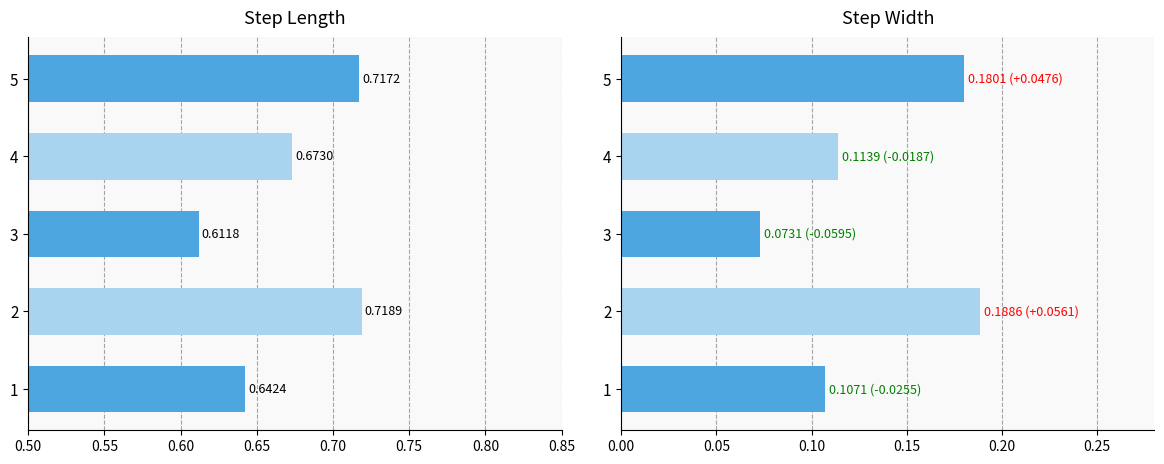

The value of step_width at 5 is 0.2. True or false?

True